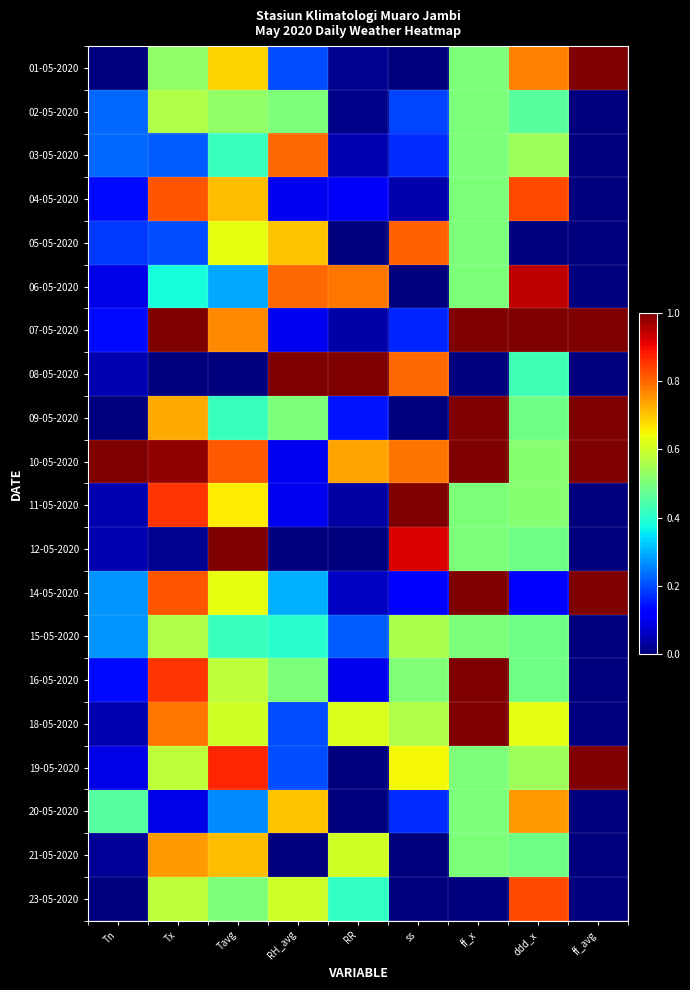

Rank the series by their maximum value, from highest to lowest.

01-05-2020, 07-05-2020, 08-05-2020, 09-05-2020, 10-05-2020, 11-05-2020, 12-05-2020, 14-05-2020, 16-05-2020, 18-05-2020, 19-05-2020, 06-05-2020, 04-05-2020, 23-05-2020, 05-05-2020, 03-05-2020, 21-05-2020, 20-05-2020, 02-05-2020, 15-05-2020